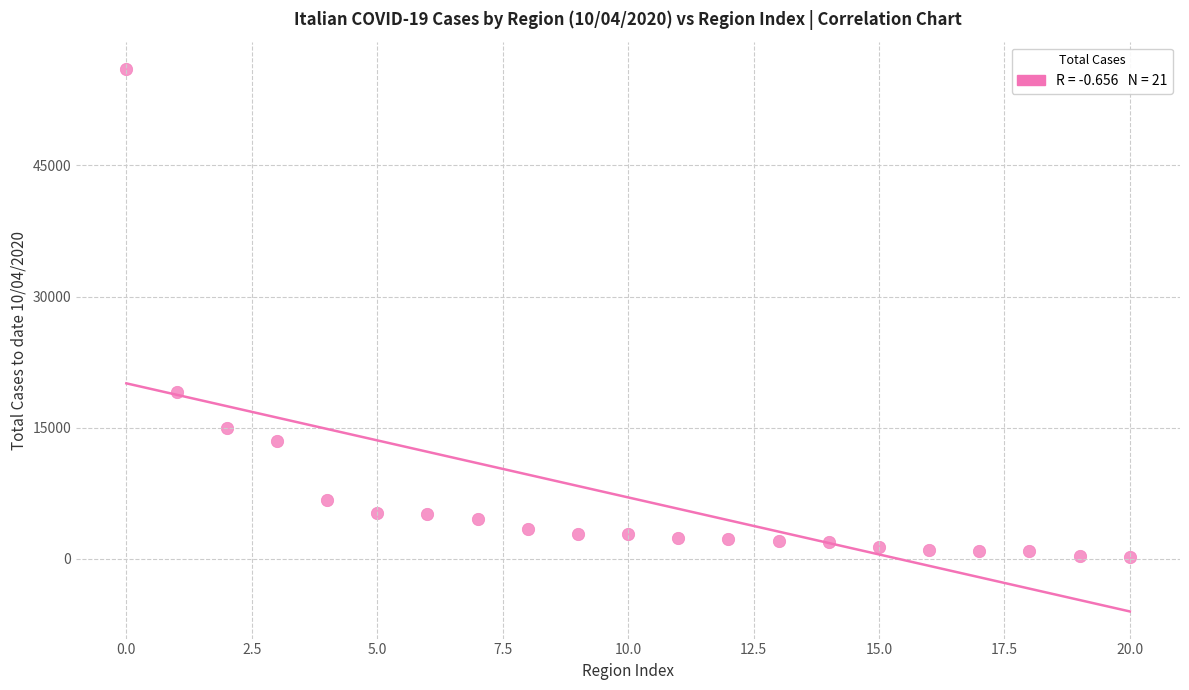

What is the range of Y values (max minus min)?

55805